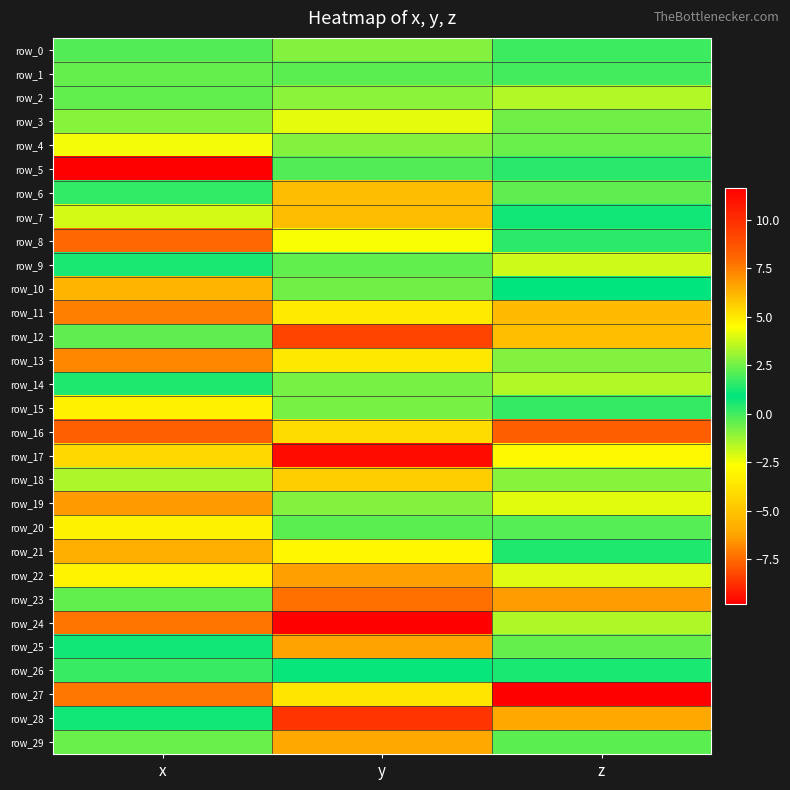

Rank the series at x from lowest to highest value.

row_5, row_16, row_27, row_11, row_21, row_10, row_15, row_20, row_22, row_4, row_1, row_23, row_12, row_0, row_26, row_9, row_25, row_28, row_14, row_6, row_2, row_29, row_3, row_18, row_7, row_17, row_19, row_13, row_24, row_8